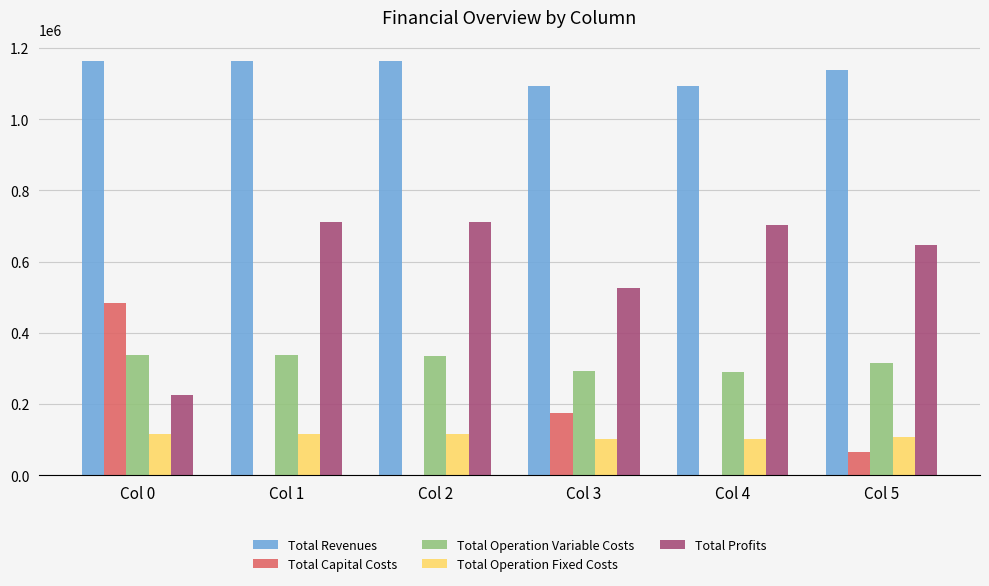

The value of Total Profits at Col 3 is 527064.4. True or false?

True